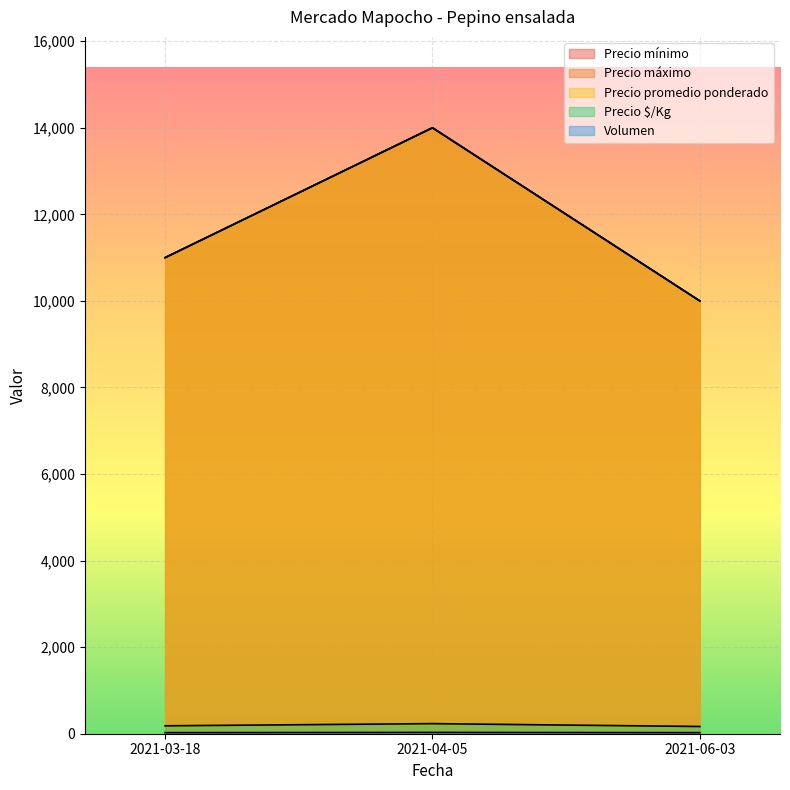

Which series has the largest total across all categories?

Precio mínimo